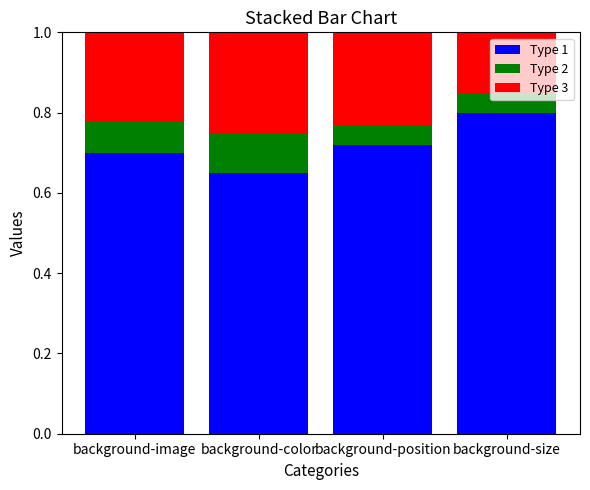

At which label does Type 1 reach its peak?

background-size